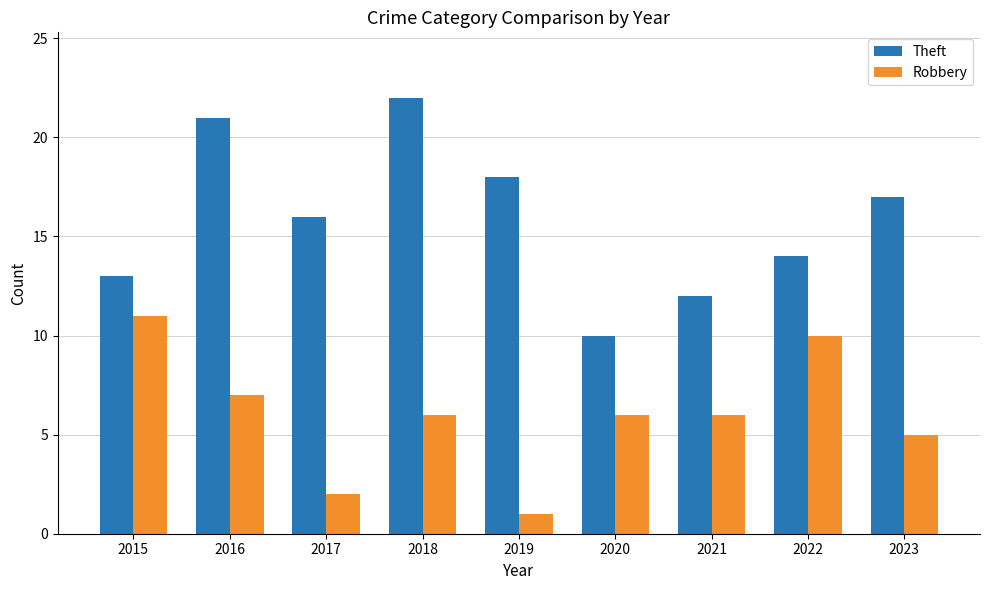

Where does the Robbery series first go above 6?

2015